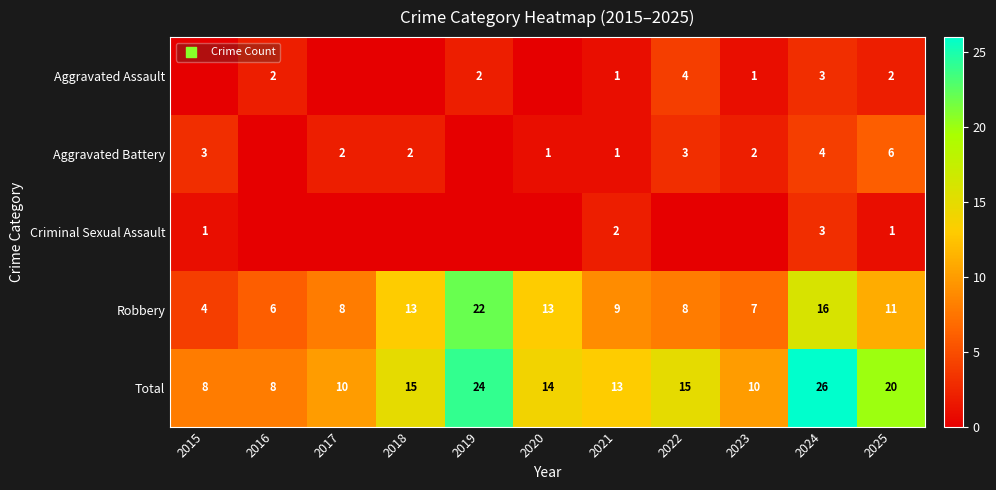

The value of Aggravated Battery at 2022 is 3. True or false?

True